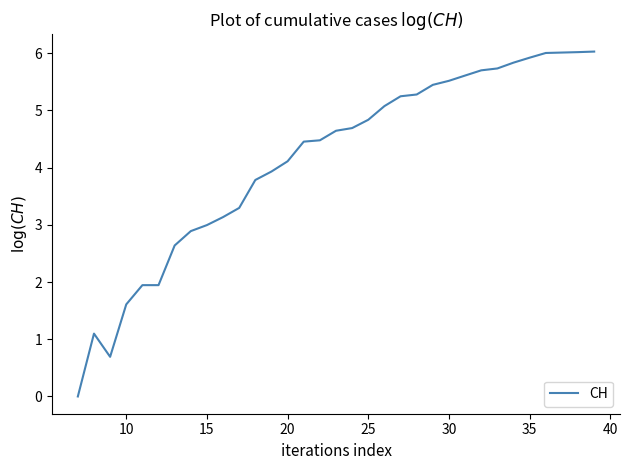

Does the chart display data point markers on the line(s)?

No